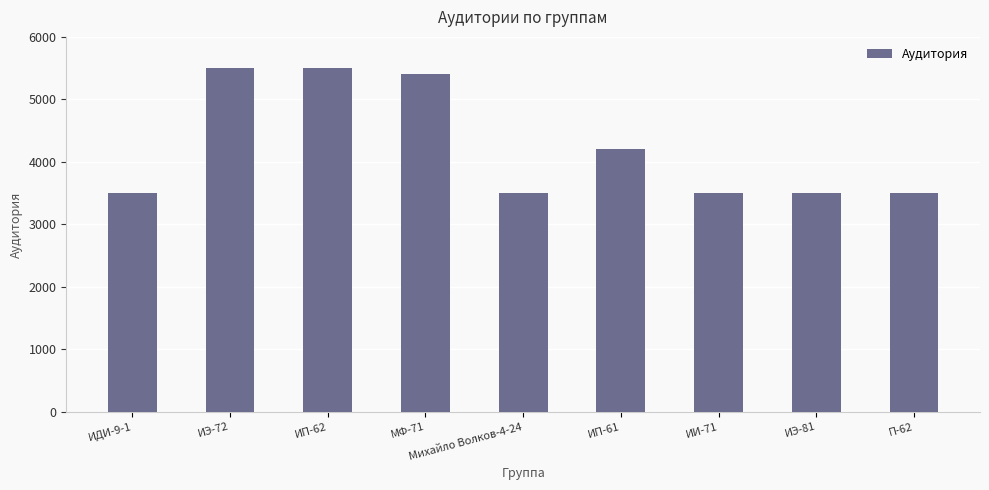

What is the label of the 3rd bar from the left?

ИП-62